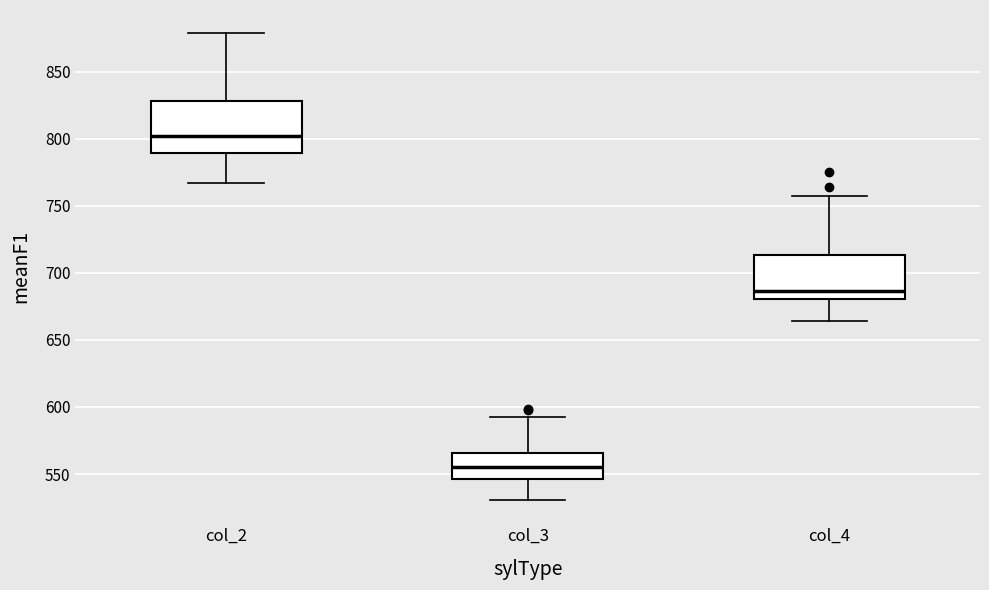

Which box has the highest median line?

col_2